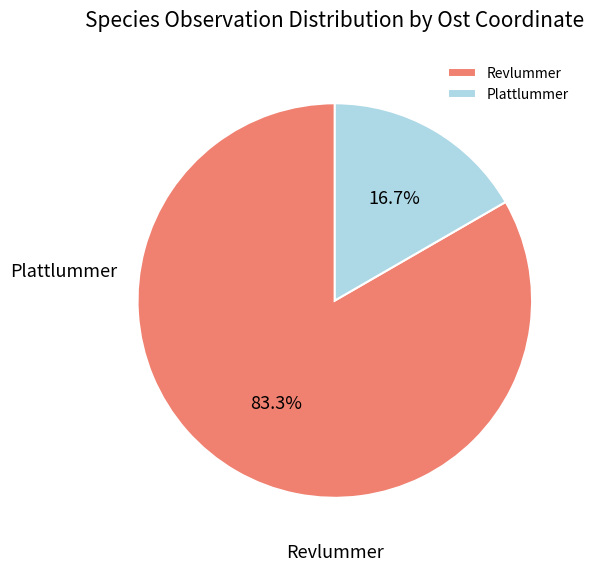

Between Revlummer and Plattlummer, which is larger?

Revlummer